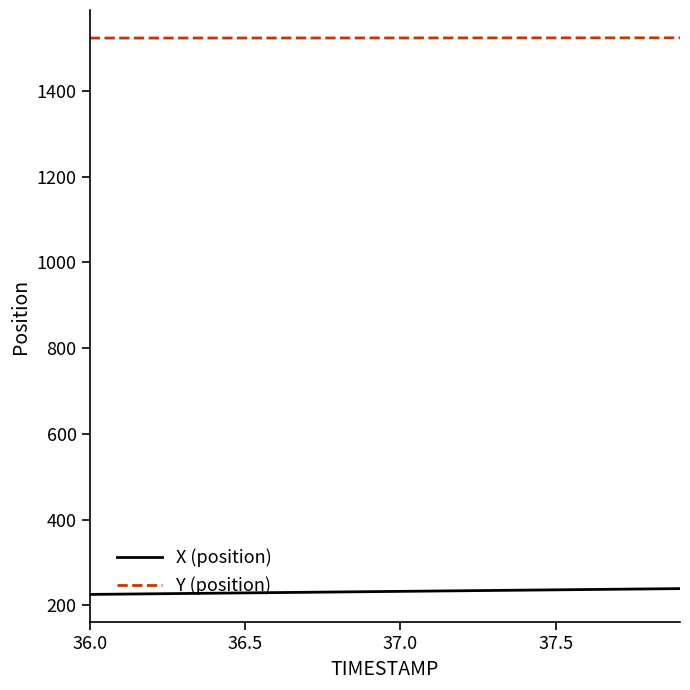

Does the chart display data point markers on the line(s)?

No